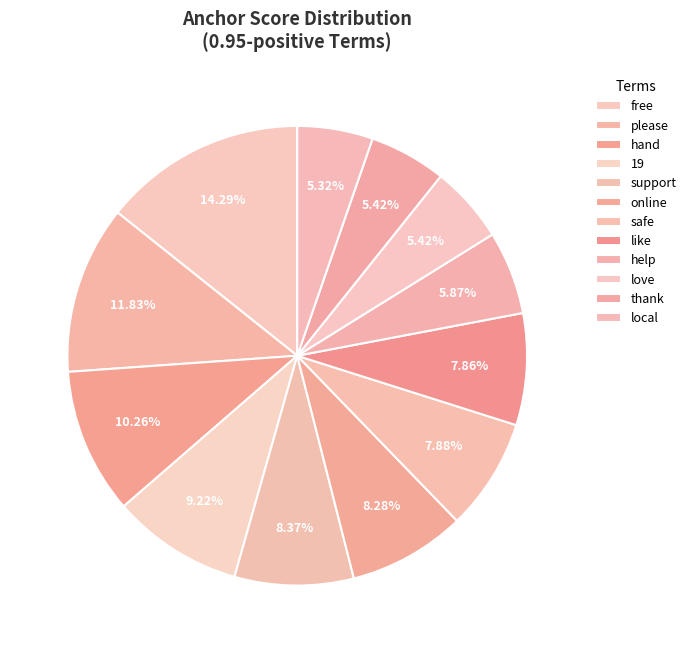

To the nearest percent, what portion does like represent?

8%